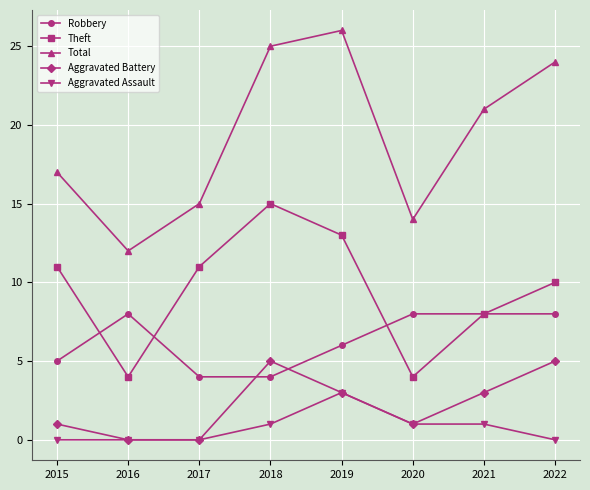

At which category does Theft reach its first local valley?

2016